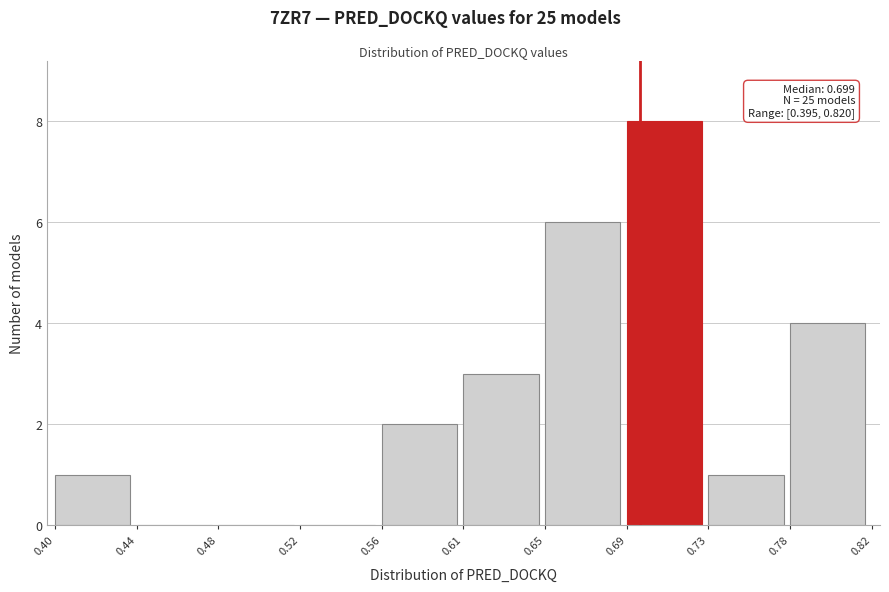

Reading left to right, list all the values displayed in this chart.

0.40=1	0.44=0	0.48=0	0.52=0	0.56=2	0.61=3	0.65=6	0.69=8	0.73=1	0.78=4